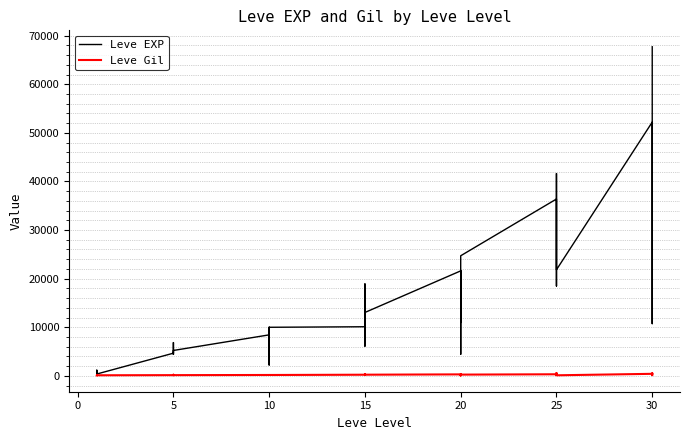

What is the highest value of the Leve EXP series?

67730